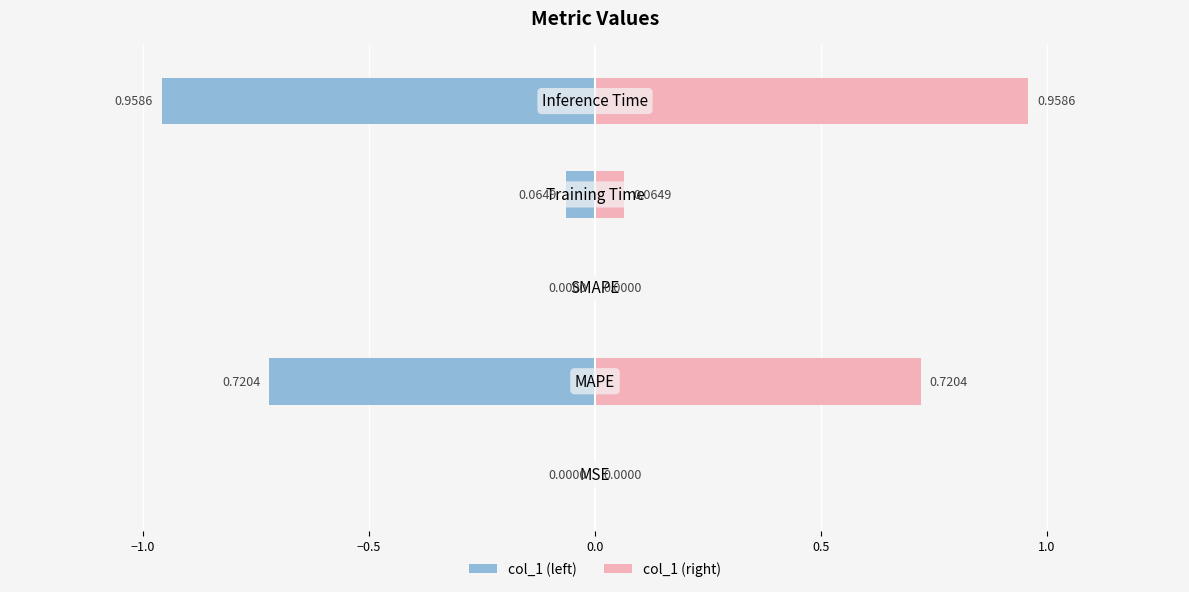

At 0.0, list the series in order from smallest to largest.

col_1 (left), col_1 (right)